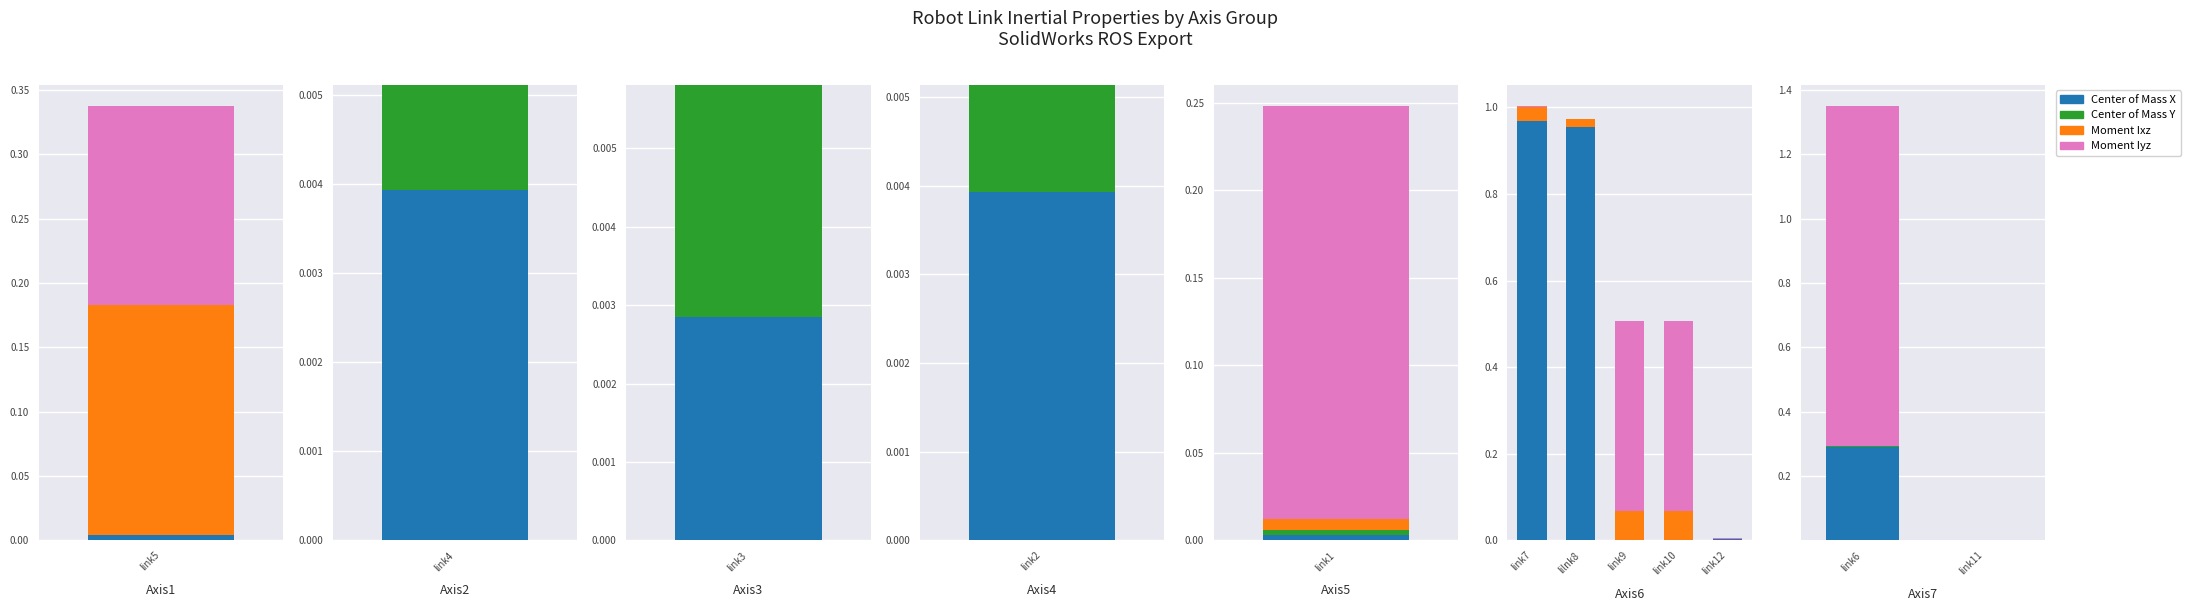

Is the value of Center of Mass X at link6 greater than the value of Moment Ixz at link11?

Yes